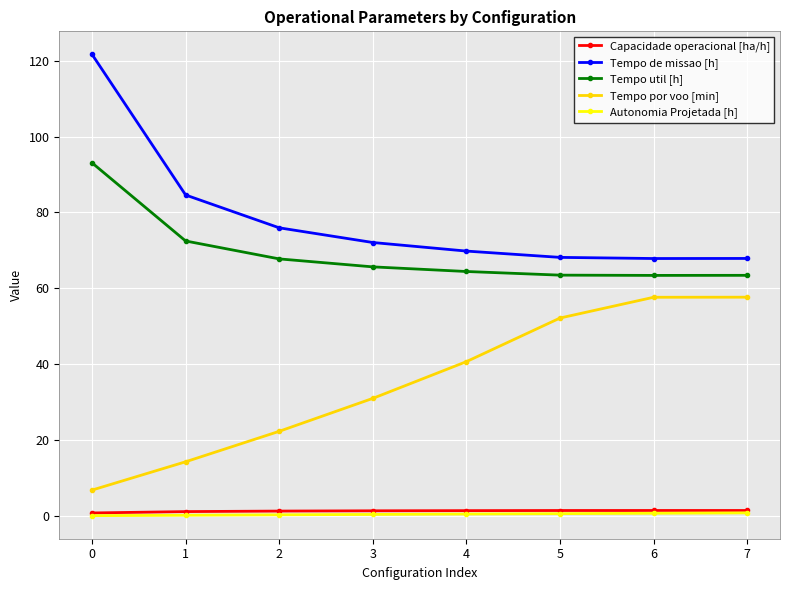

True or false: Capacidade operacional [ha/h] has a value of 1.4 at 3.

True